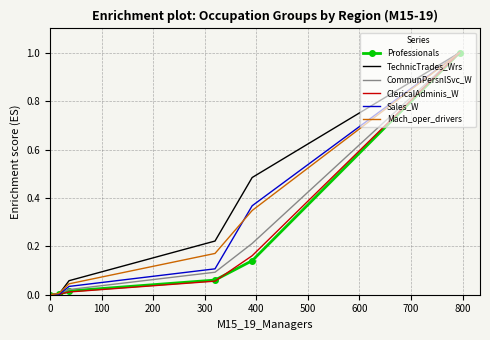

What is the maximum value shown in the chart?

1.0